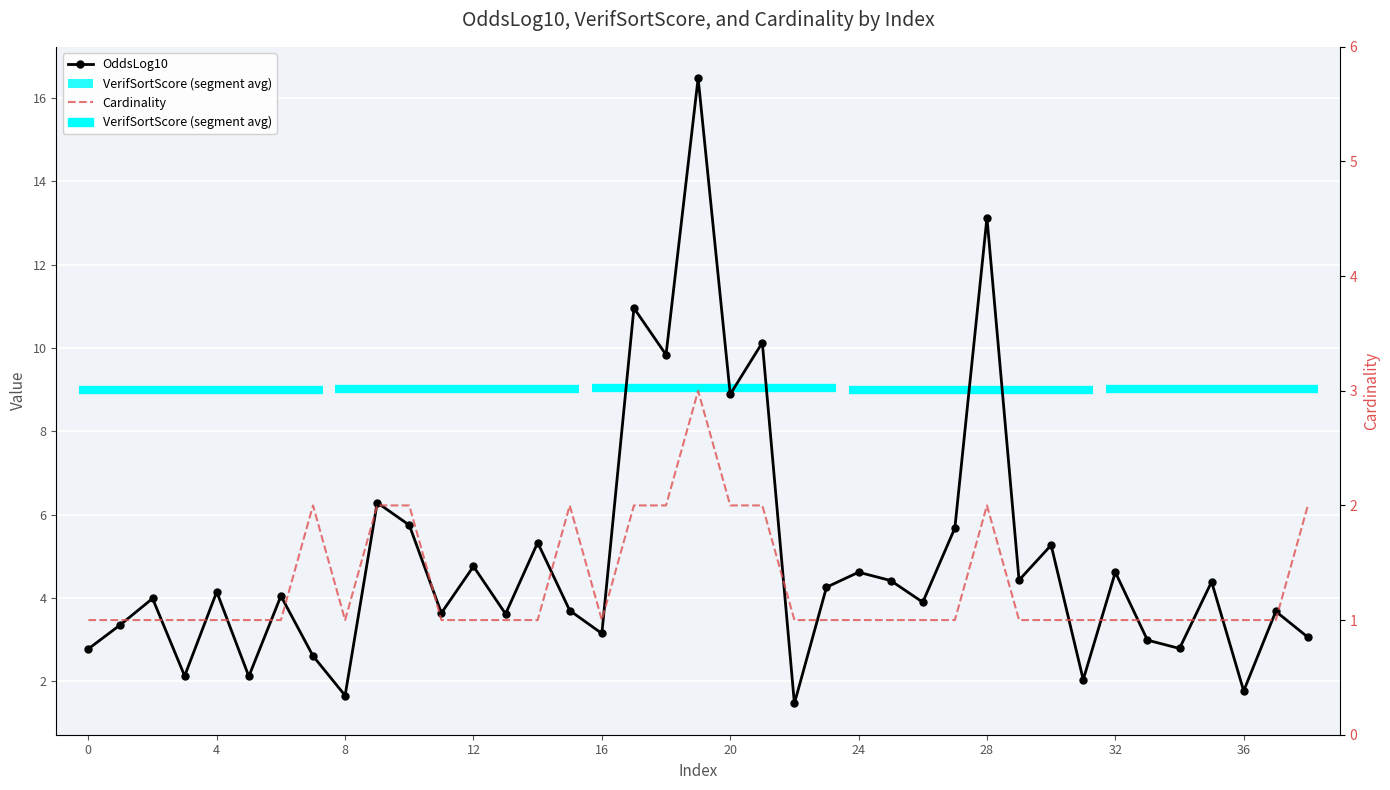

What is the value of the Cardinality point at the 2nd from the left?

1.0